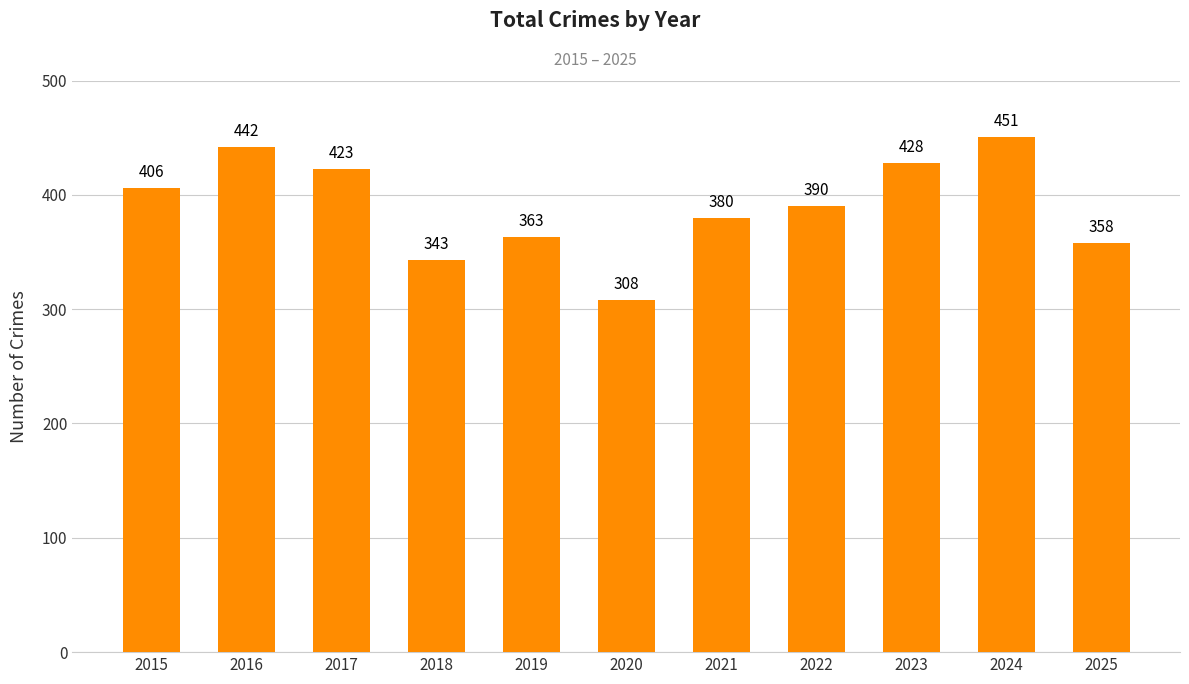

Which label corresponds to the smallest value in the chart?

2020